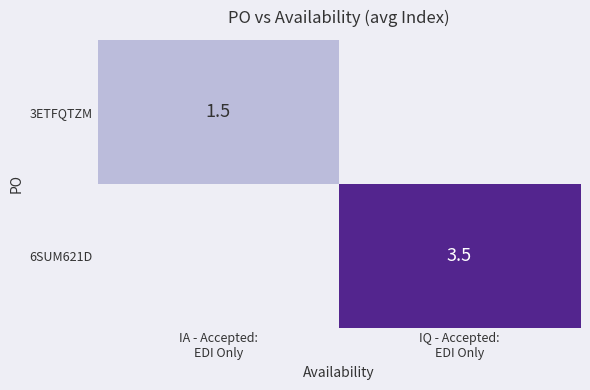

What is the highest value of the 6SUM621D series?

3.5